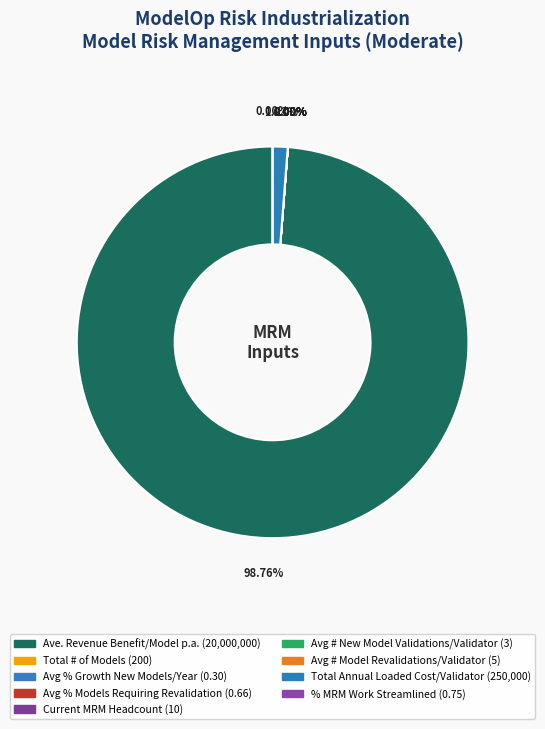

Does Ave. Revenue Benefit per Model p.a. represent more than half of the total?

Yes